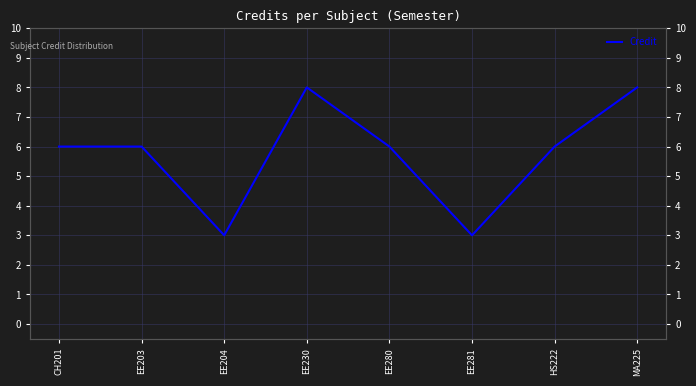

How many values are below 6?

2